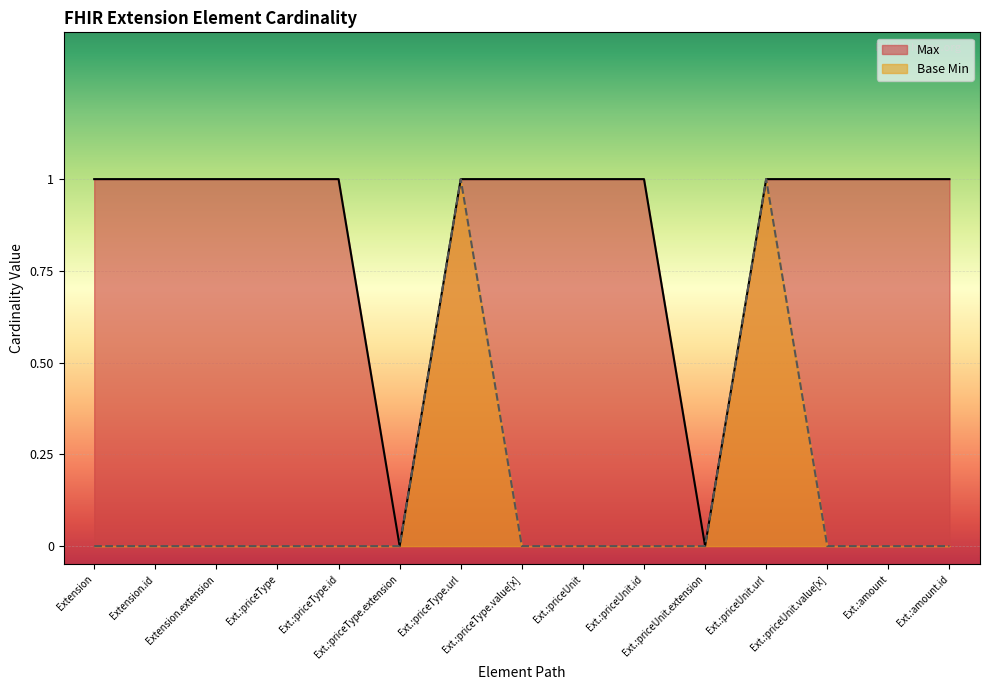

What is the label of the 5th point from the left?

Extension.extension:priceType.id